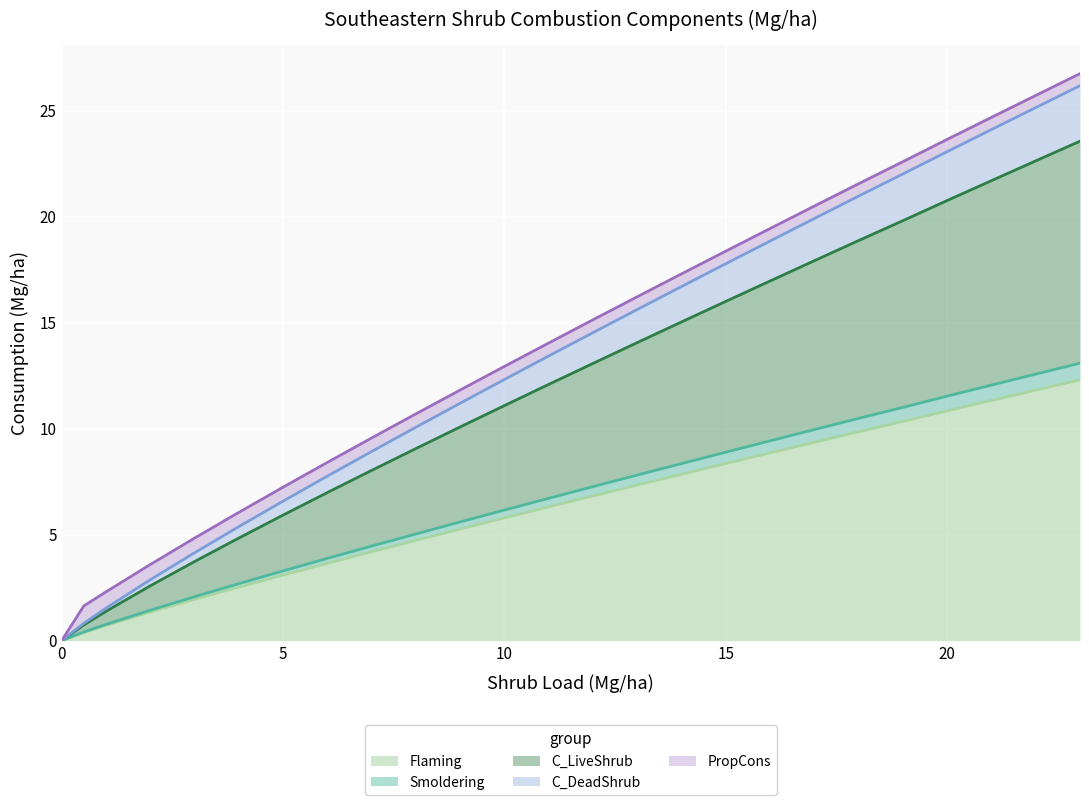

True or false: Smoldering and Flaming intersect in this chart.

False